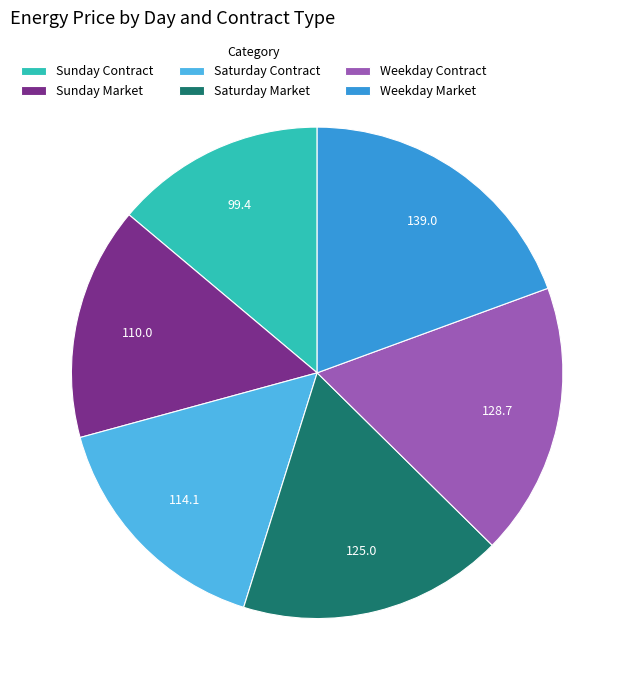

How many segments does this pie chart have?

6